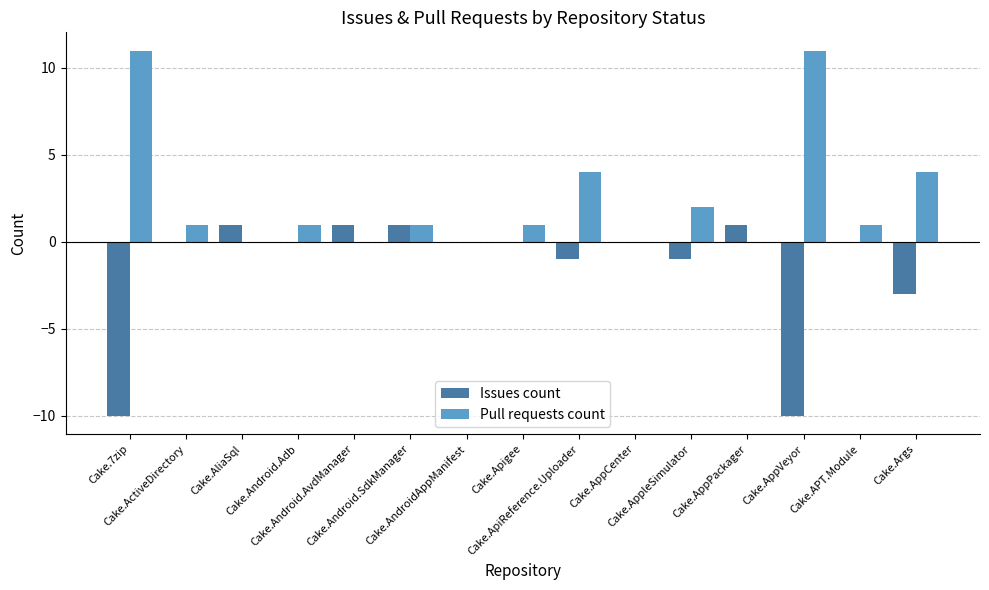

Which series has the largest total across all categories?

Pull requests count